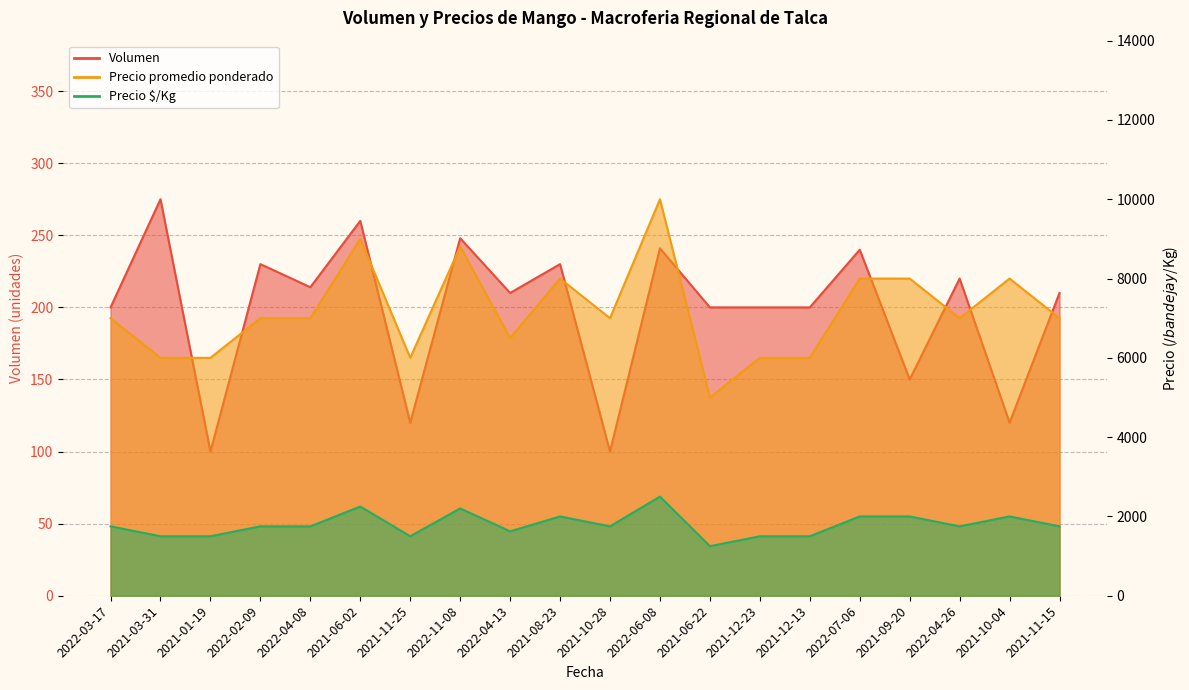

Which has a higher value, 2021-12-13 or 2022-04-26?

2022-04-26